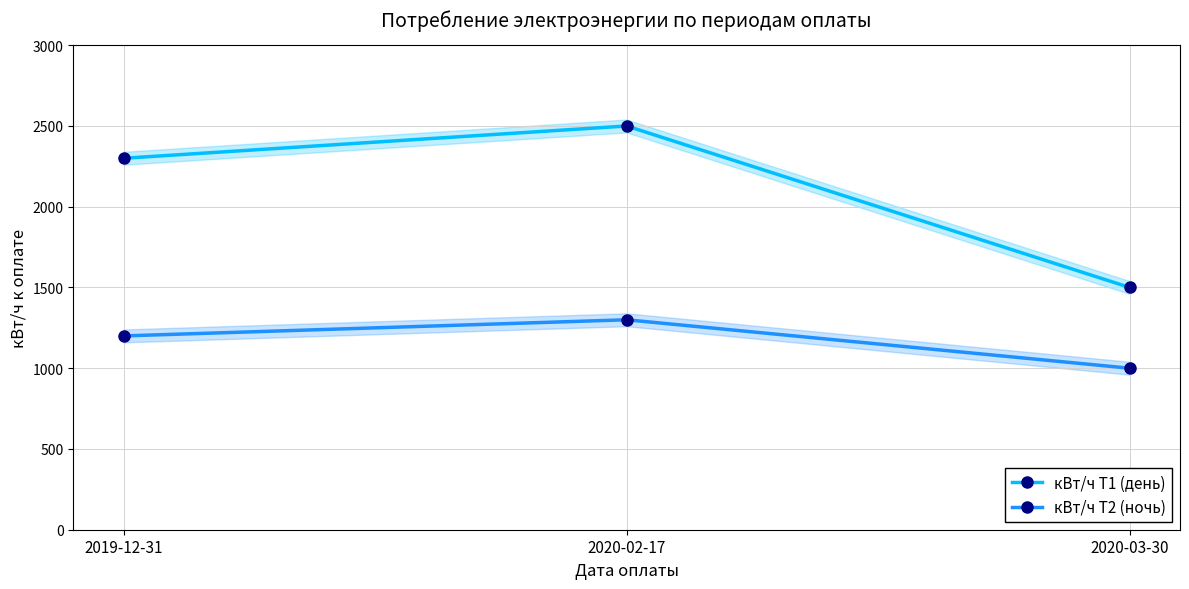

At which category is the sum across all series the highest?

2020-02-17